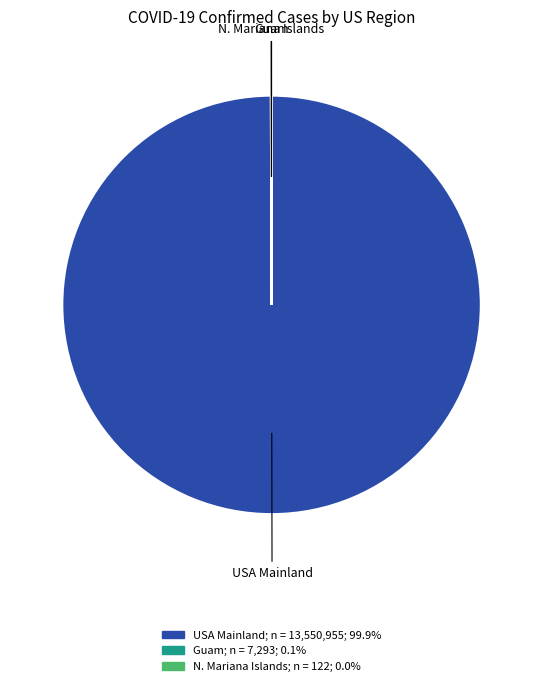

Which category accounts for the majority?

USA Mainland